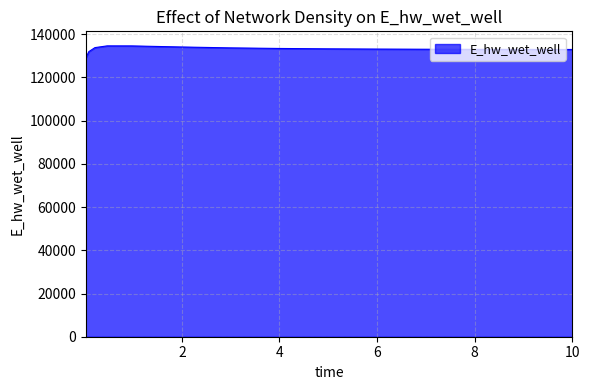

What is the minimum value shown in the chart?

129068.7